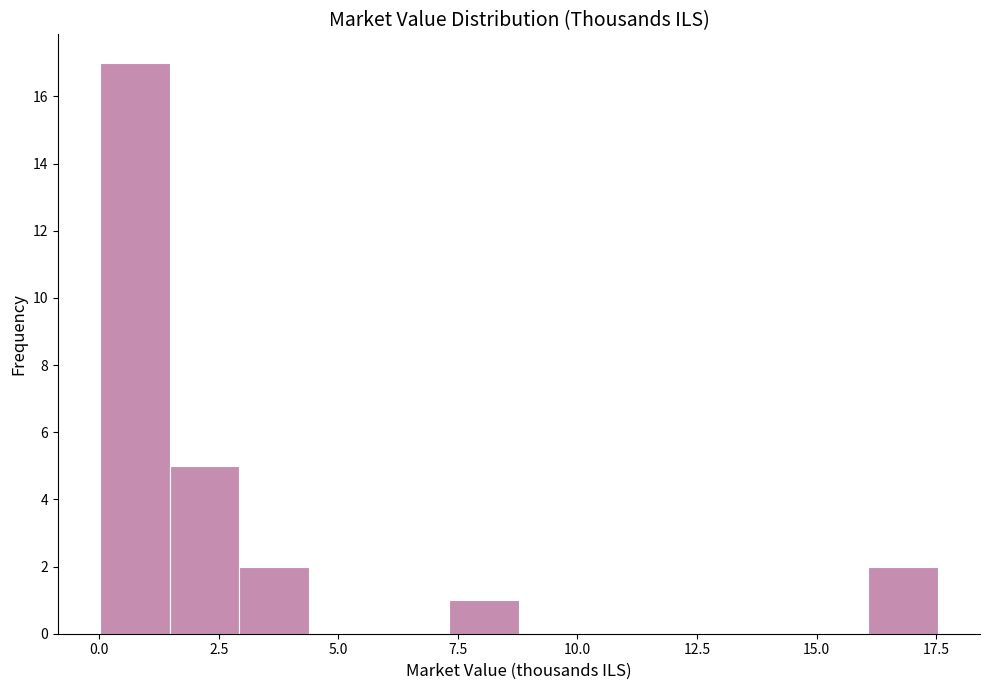

Read against the x-axis, roughly where is the centre of the tallest bar?

0.5